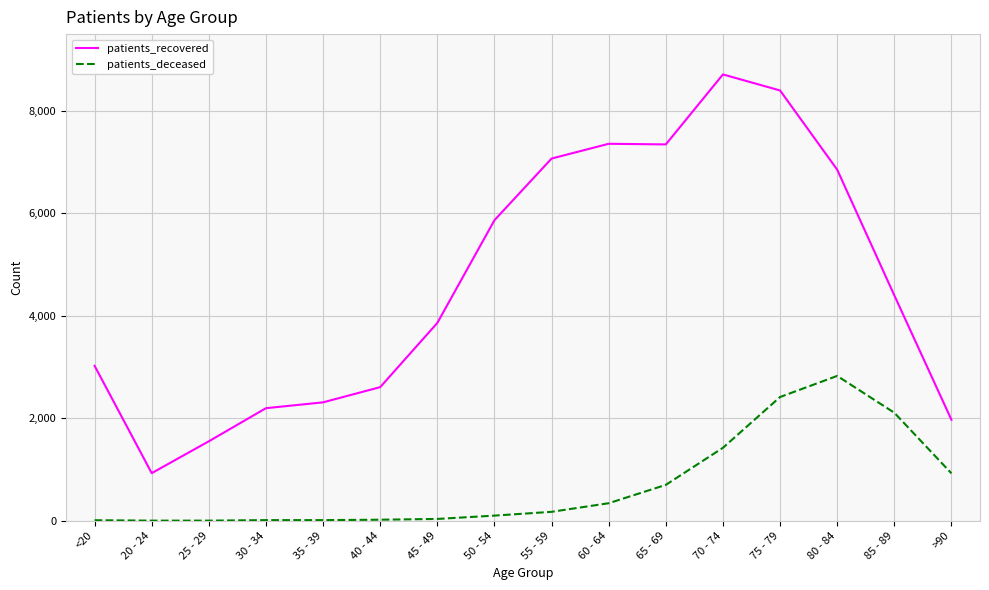

What is the total value across all series at 20 - 24?

933